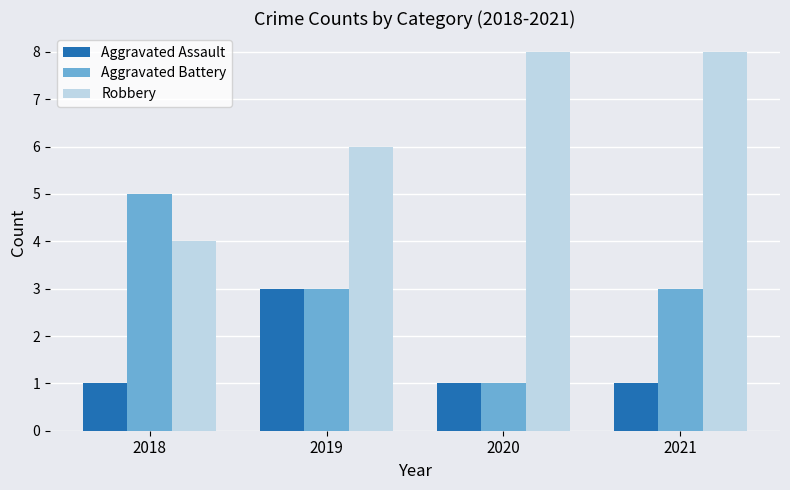

How many bars are there in total?

12